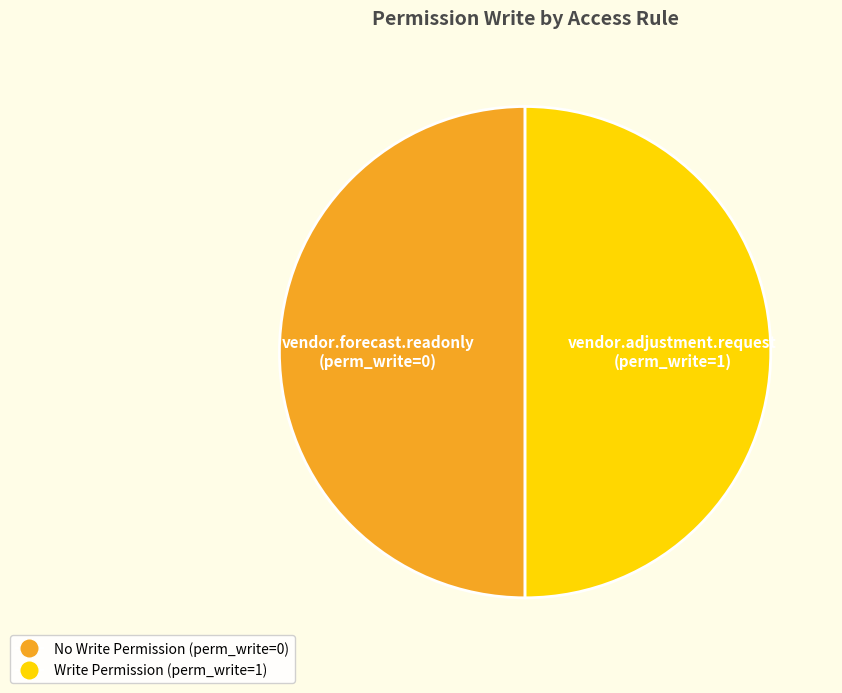

True or false: Write Permission (perm_write=1) accounts for 50% of the total.

True